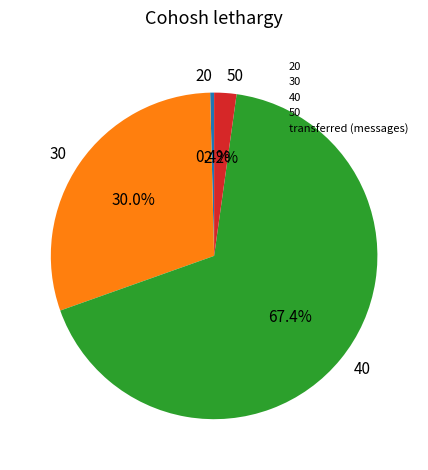

Which has a higher value, 40 or 20?

40